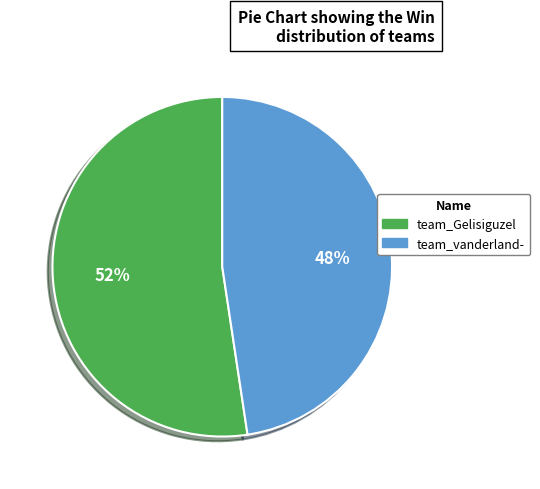

What is the majority slice?

team_Gelisiguzel